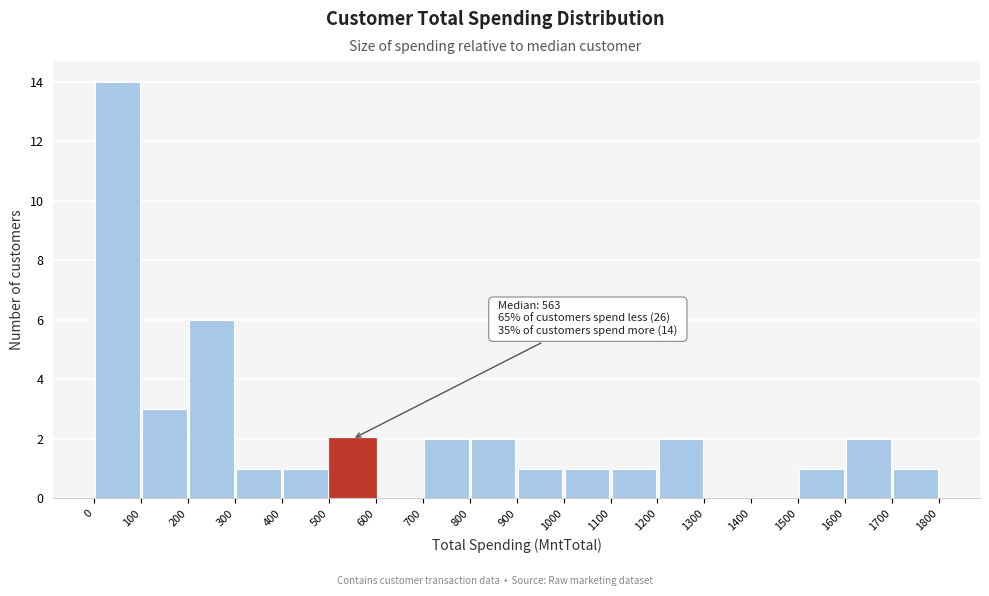

Over which range of the x-axis is the bar tallest?

0 to 100